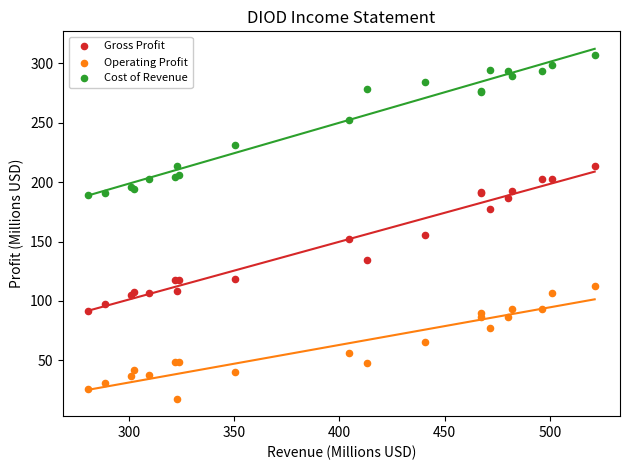

What are all the series names shown in the legend?

Gross Profit, Operating Profit, Cost of Revenue